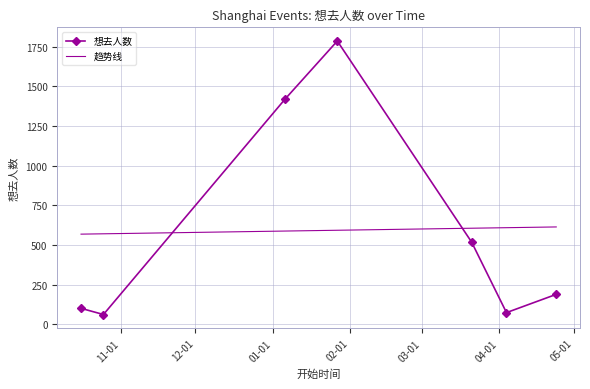

What is the change in value from 2023-10-25 to 2024-04-24?

+127